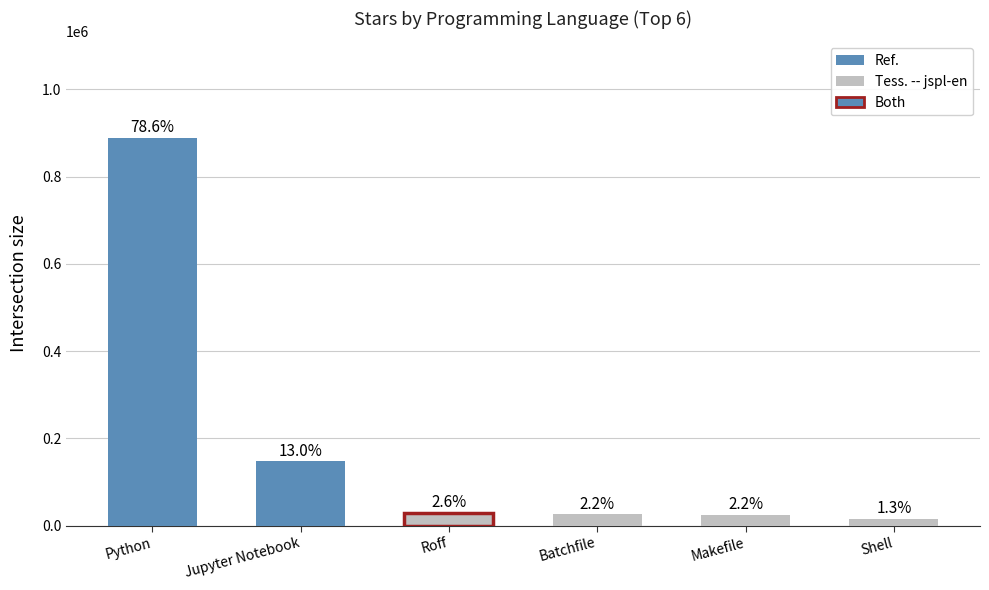

At which label does the data first exceed 28913?

Python